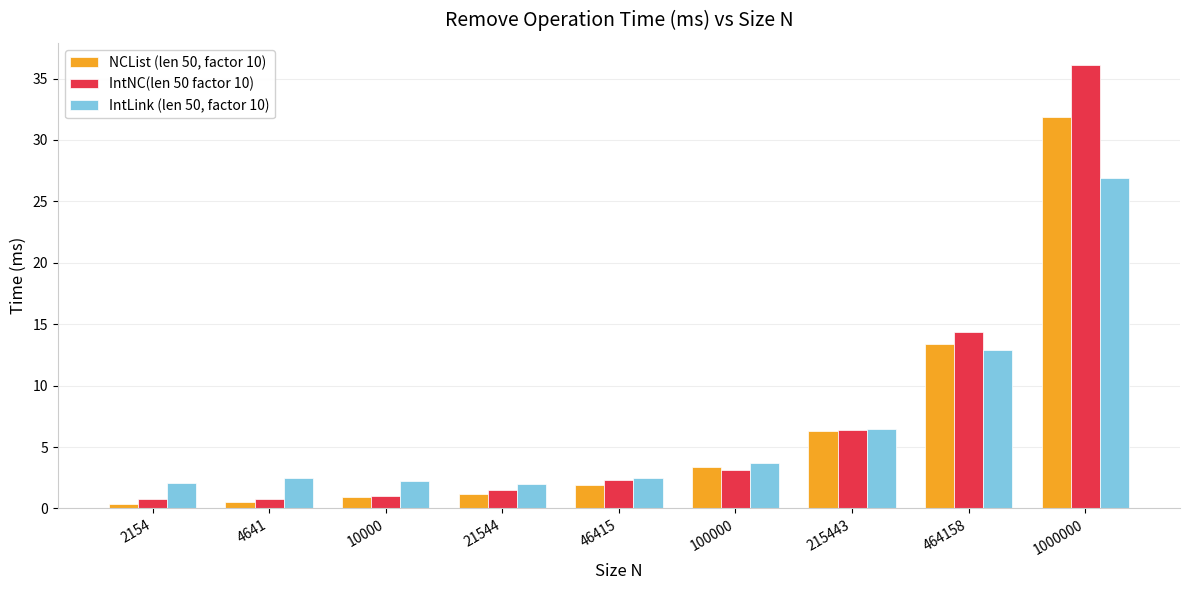

Is it true that IntLink (len 50, factor 10) equals 2.0 at 21544?

True